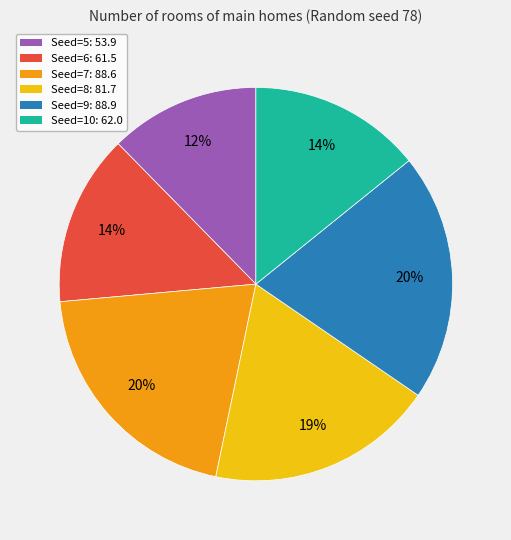

What percentage is the Seed=6: 61.5 slice, to the nearest percent?

14%